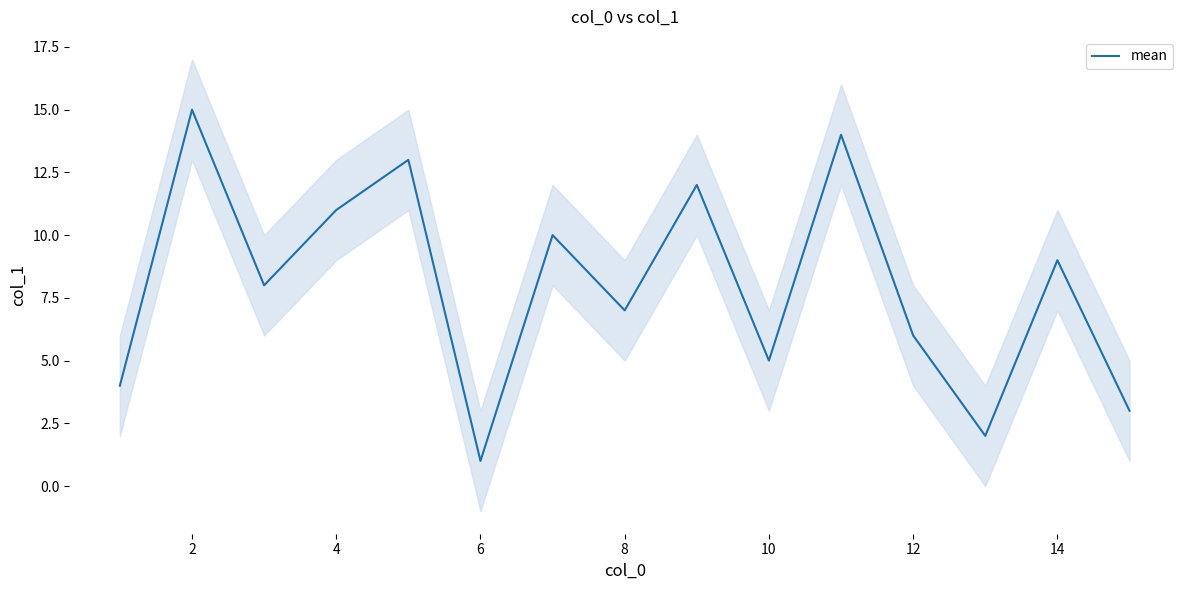

How many interior local valleys (lower than both neighbors) does the data have?

5